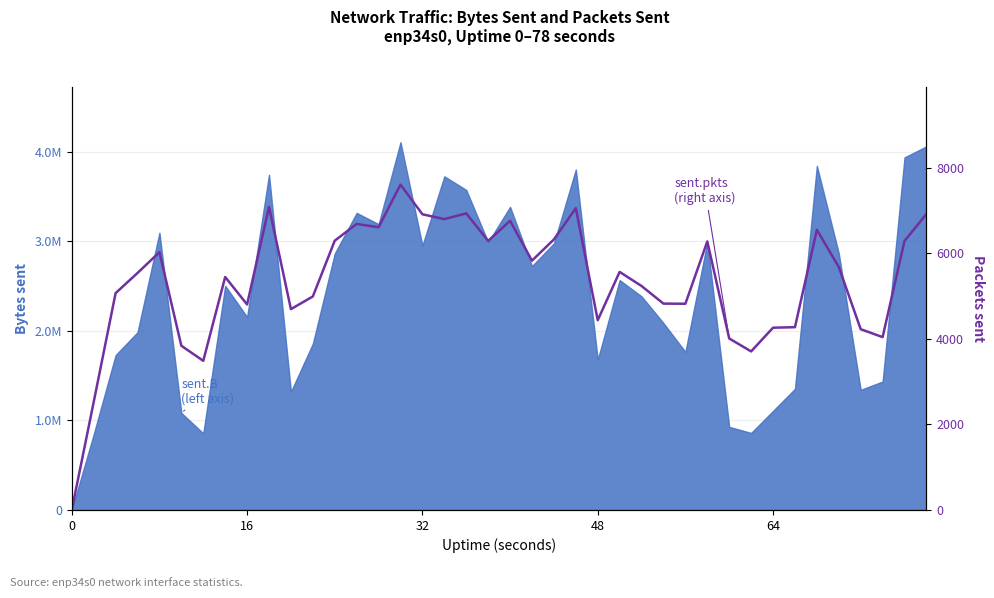

Reading right to left, extract all data points from this chart.

6918	6289	4040	4225	5679	6547	4272	4260	3706	4008	6276	4820	4823	5234	5564	4435	7054	6323	5827	6759	6288	6932	6797	6911	7604	6607	6686	6294	4990	4694	7084	4803	5445	3486	3838	6025	5539	5068	2522	0